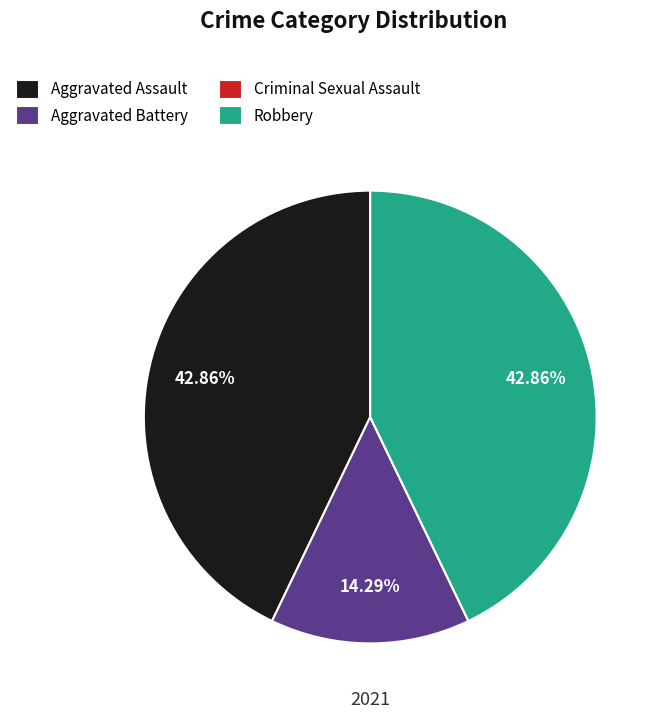

Between Aggravated Battery and Robbery, which is larger?

Robbery